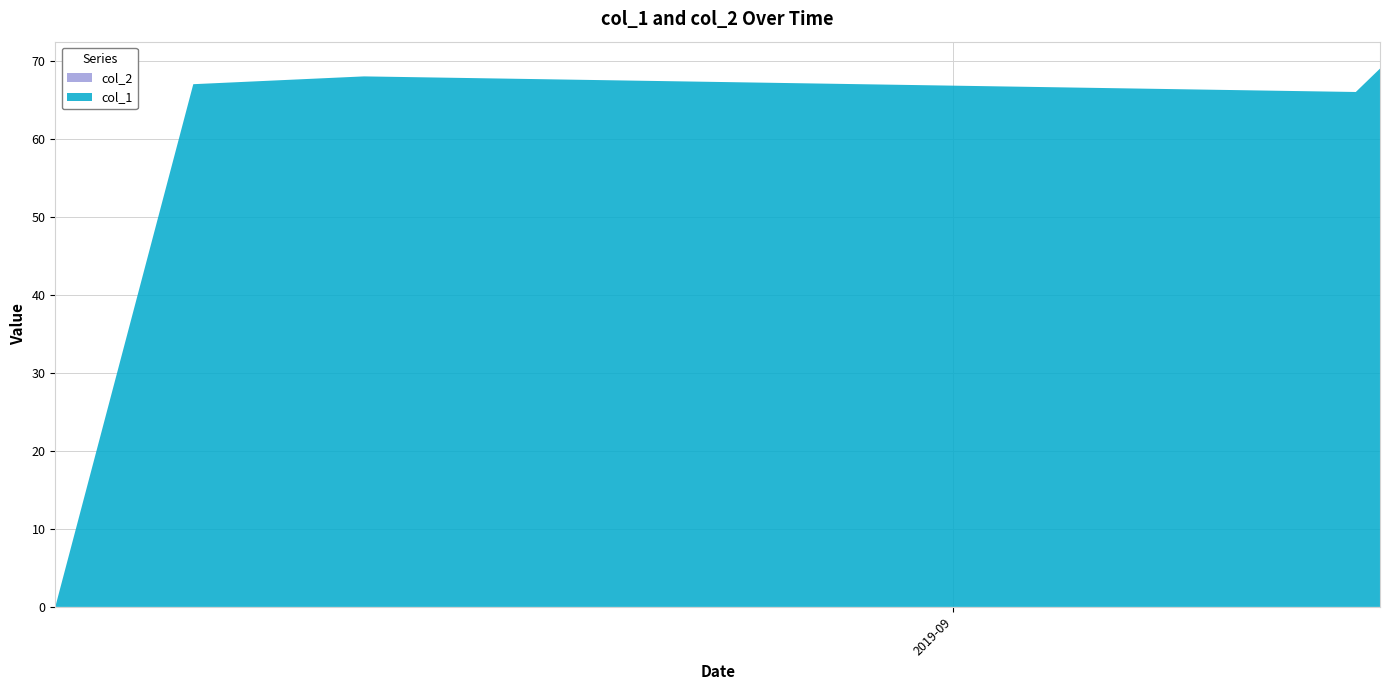

Reading left to right, what are all the values shown in this chart?

col_1: 1565025089=0	1565374269=67	1565806255=68	1568315514=66	1568376737=69
col_2: 1565025089=0	1565374269=0	1565806255=0	1568315514=0	1568376737=0